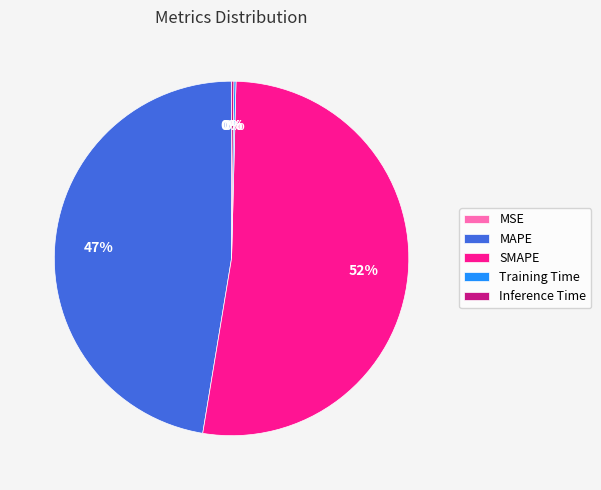

What percentage is the MAPE slice, to the nearest percent?

47%